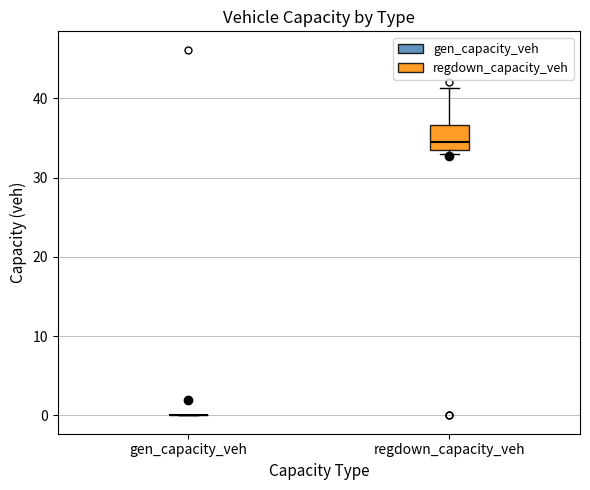

Comparing the boxes themselves (not the whiskers), which one is the tallest?

regdown_capacity_veh